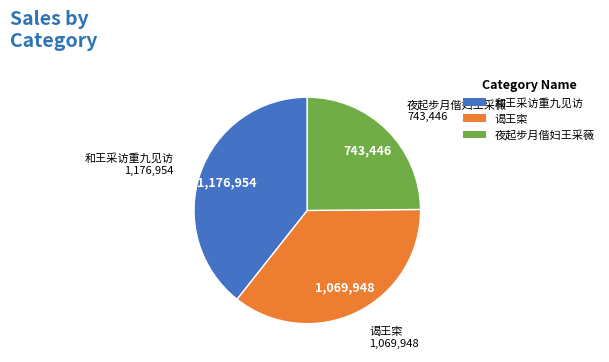

How many segments does this pie chart have?

3